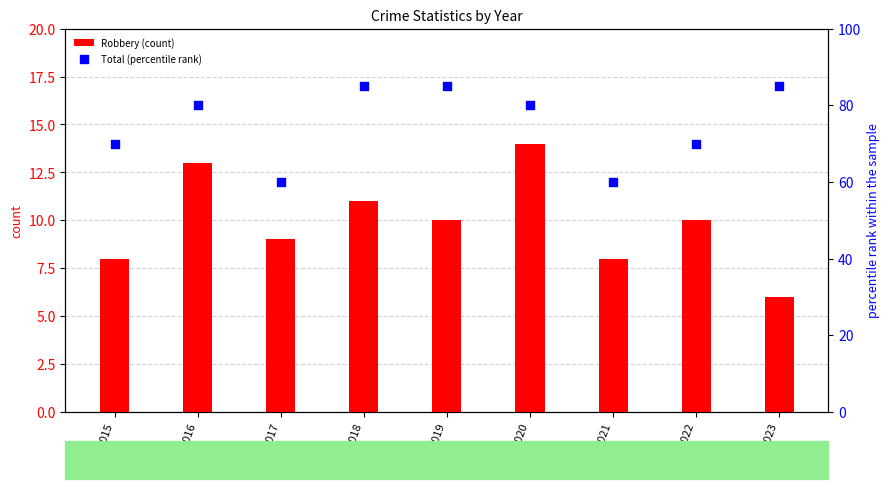

Which series contains the lowest Y value?

Robbery (count)